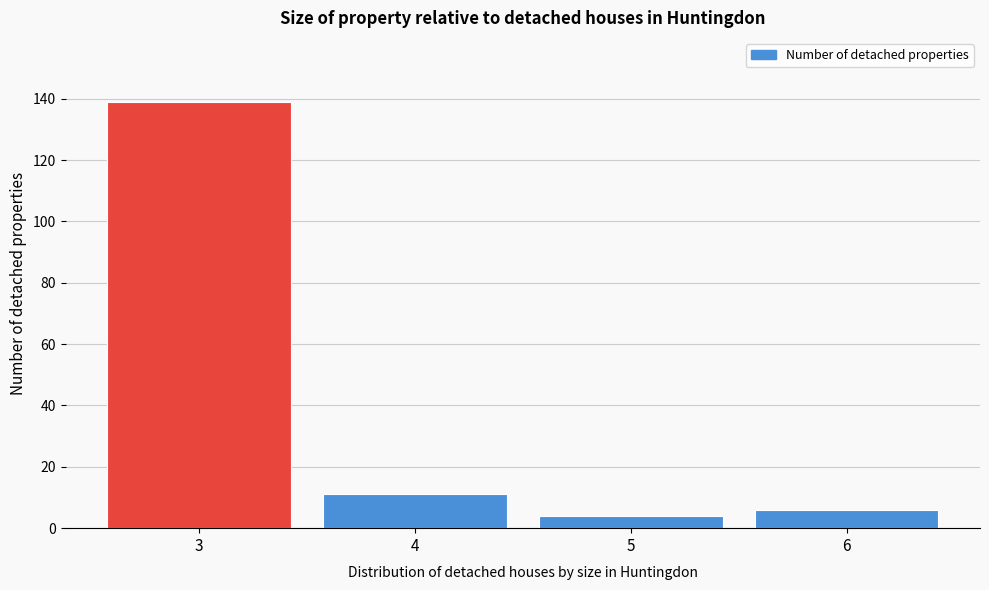

Reading right to left, what are all the values shown in this chart?

6	4	11	139